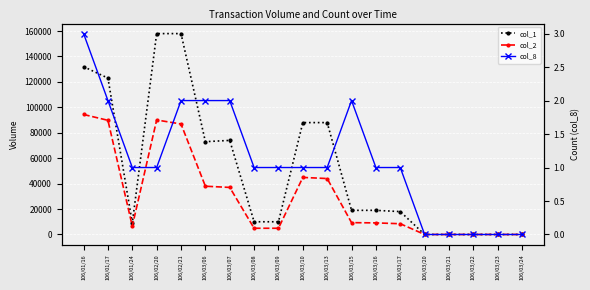

The value of col_8 at 106/03/13 is 1. True or false?

False